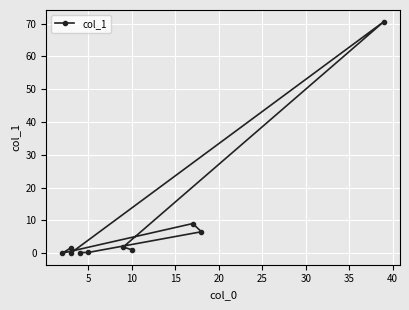

What is the difference between the second highest and second lowest values?

8.9